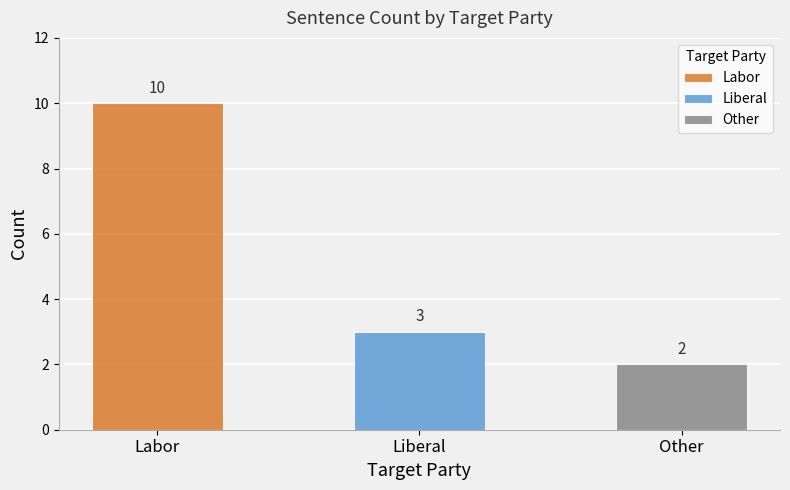

List the labels in order of value, smallest first.

Other, Liberal, Labor